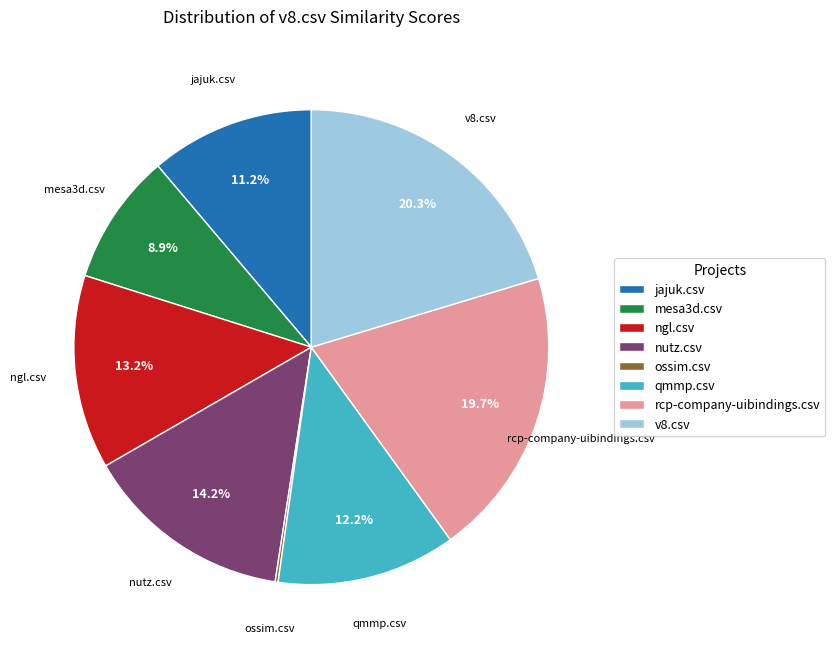

True or false: jajuk.csv accounts for 11% of the total.

True